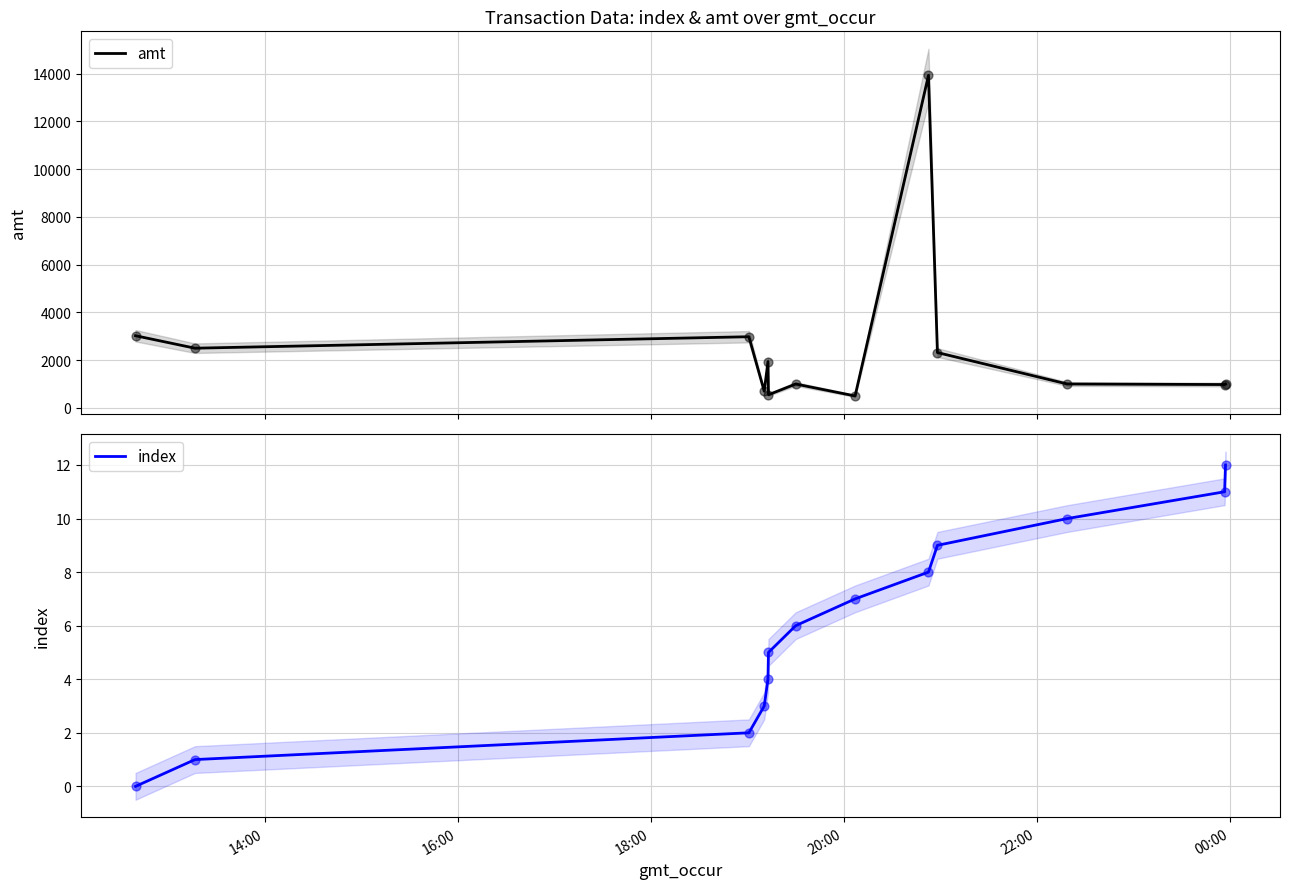

What is the lowest value of the amt series?

500.0